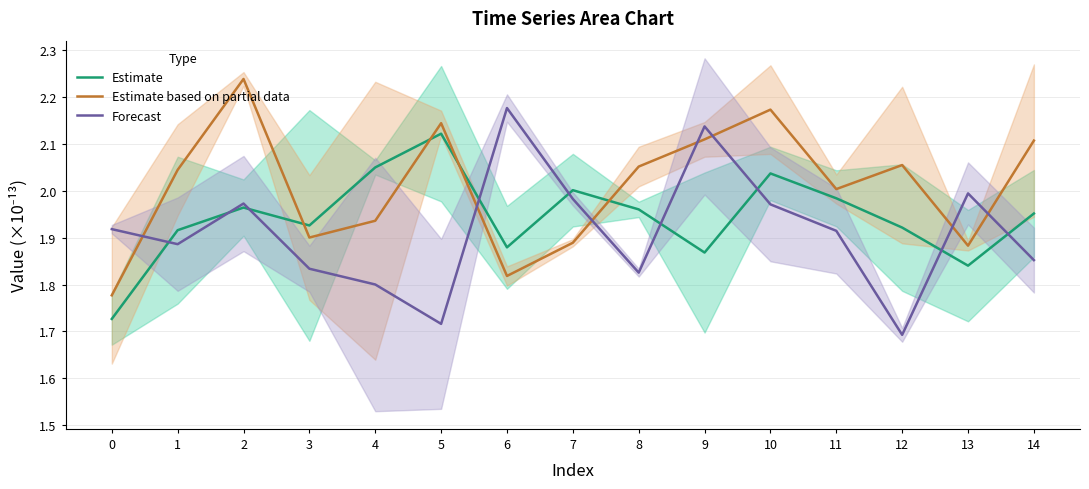

Between 6 and 8, which series saw the biggest shift?

Forecast